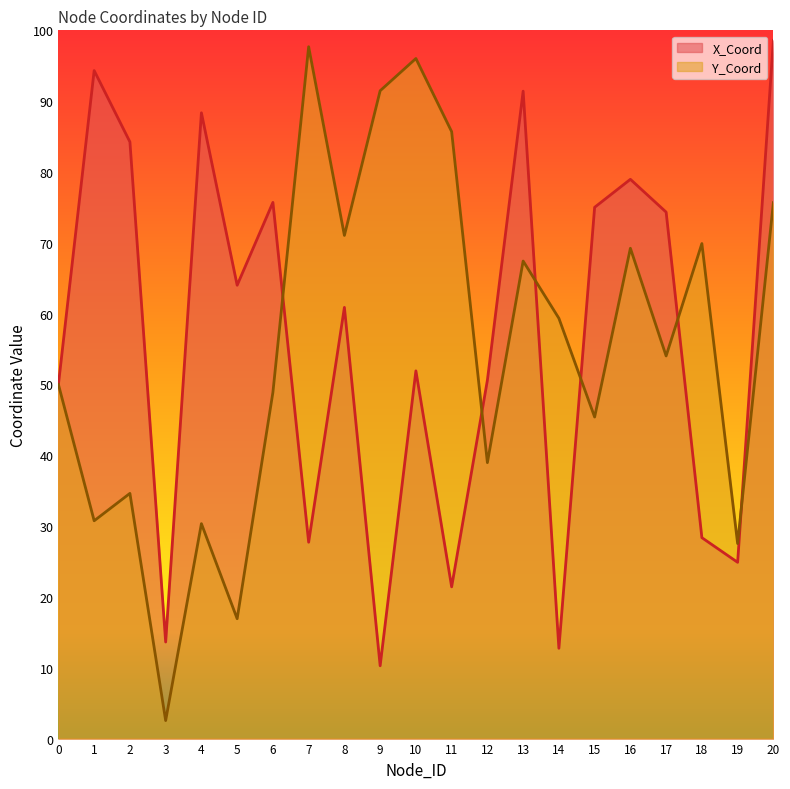

In Y_Coord, how many points are higher than both neighbors (excluding endpoints)?

7